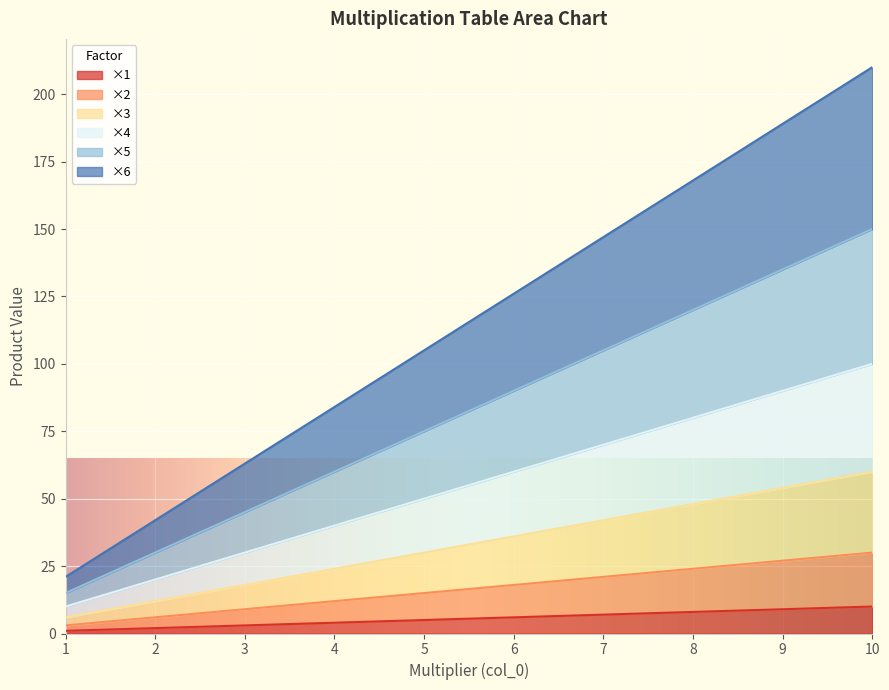

What is the spread (max minus min) of values at 5.0?

100